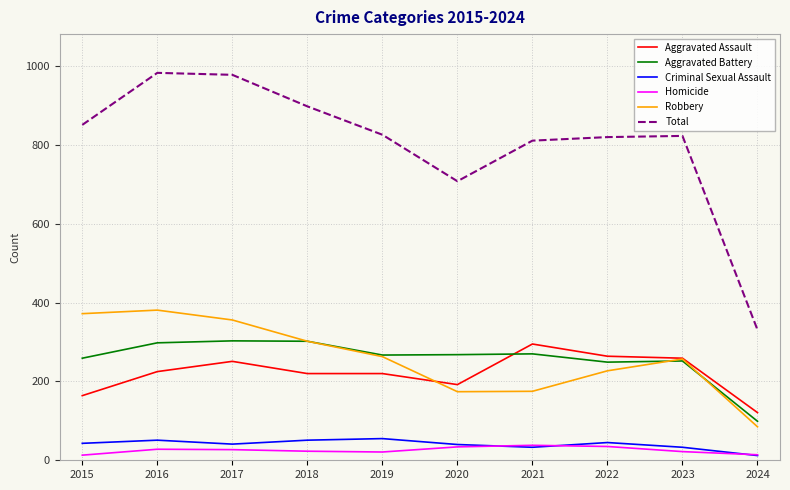

What is the spread (max minus min) of values at 2017?

951